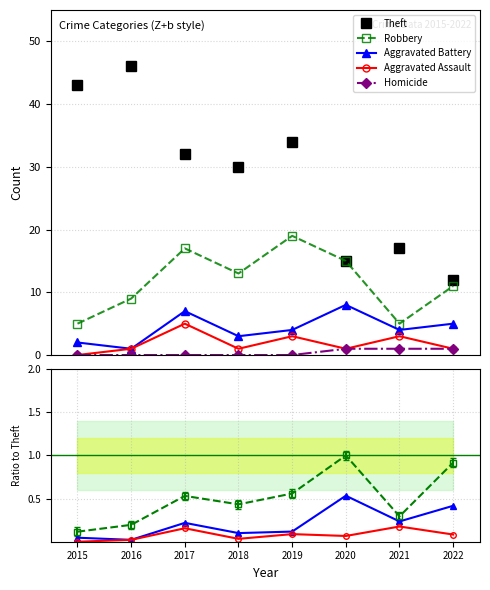

Which has a higher value, 2015 or 2018?

2018